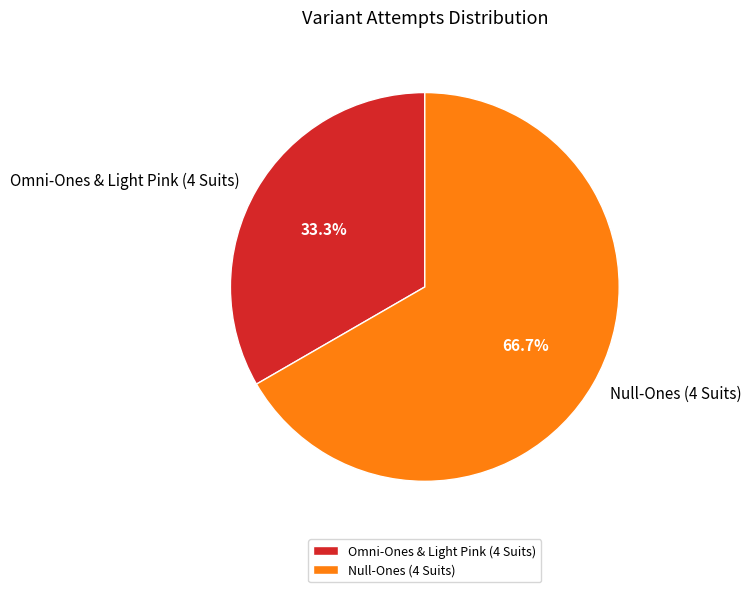

Which category has the smallest portion of the pie?

Omni-Ones & Light Pink (4 Suits)